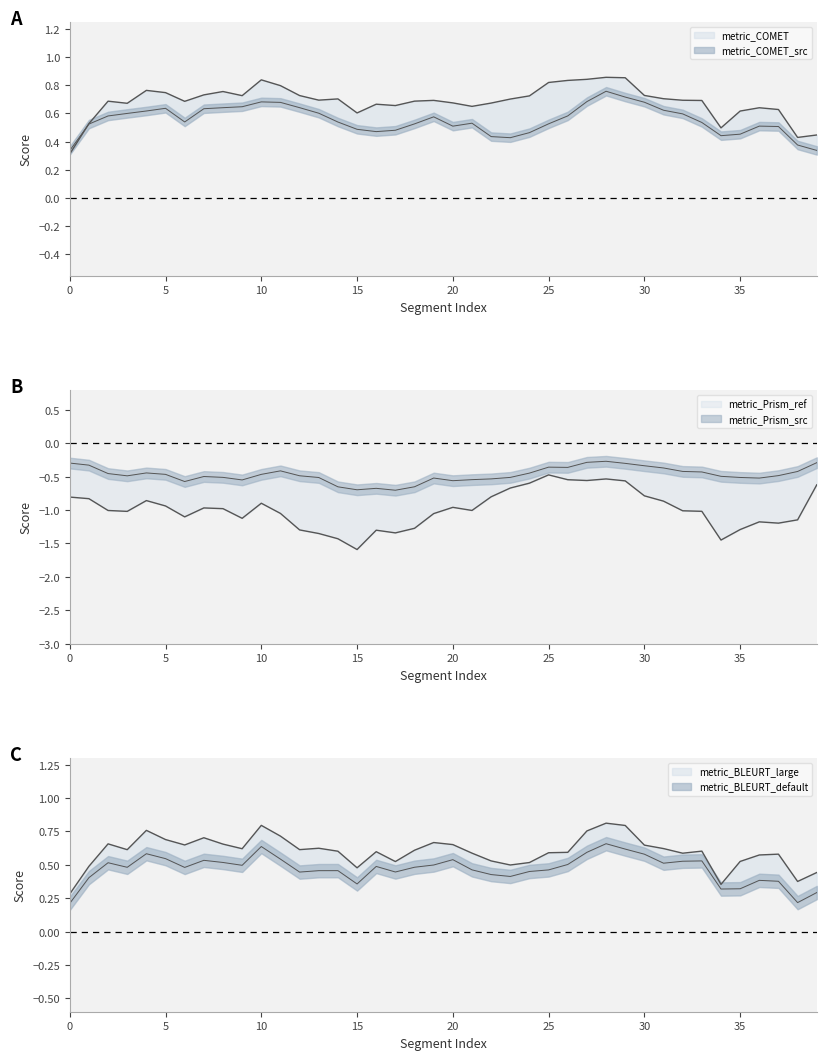

True or false: metric_BLEURT_large has a value of 1.1 at 8.

False